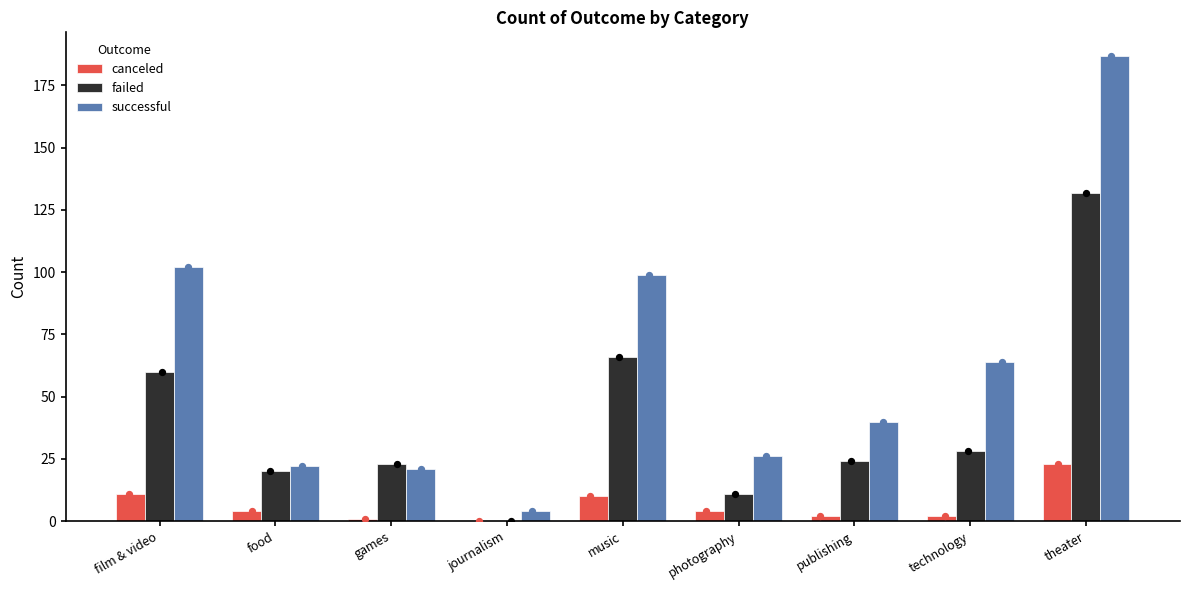

What are all the series names shown in the legend?

canceled, failed, successful